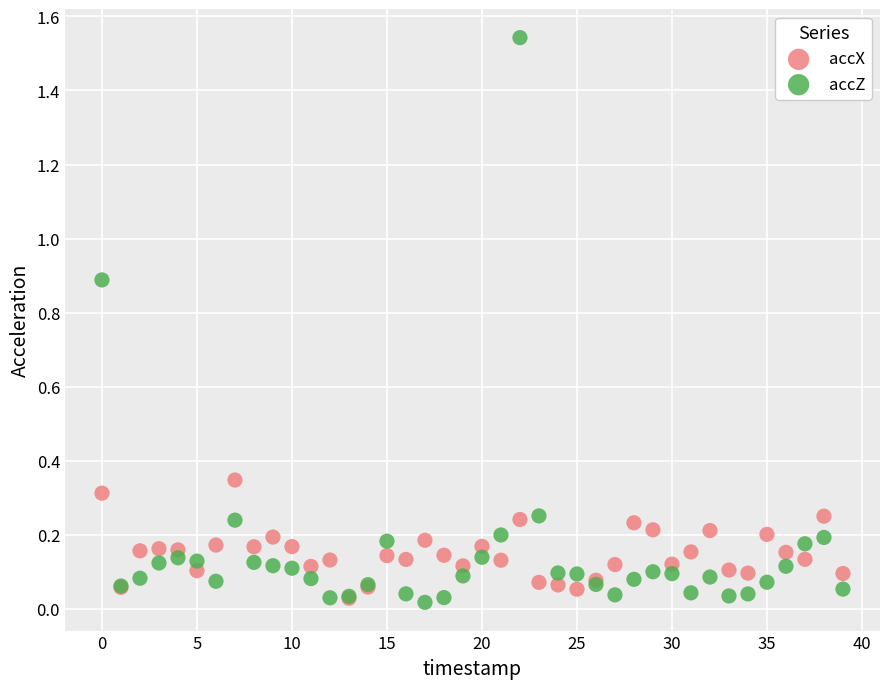

Which series has the largest Y range (max minus min)?

accZ